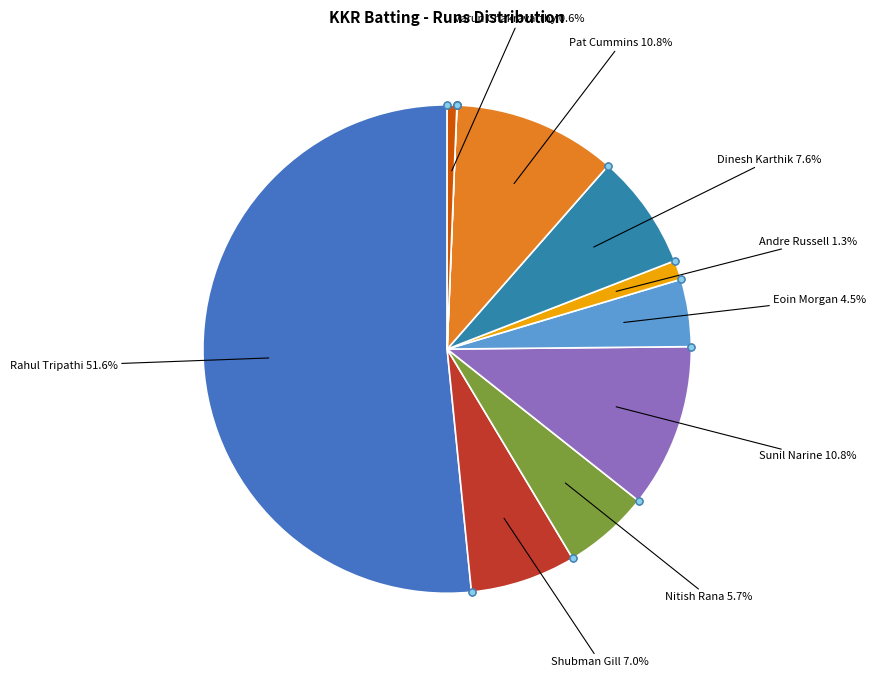

To the nearest percent, what is the difference between the largest and smallest slice percentages?

52%